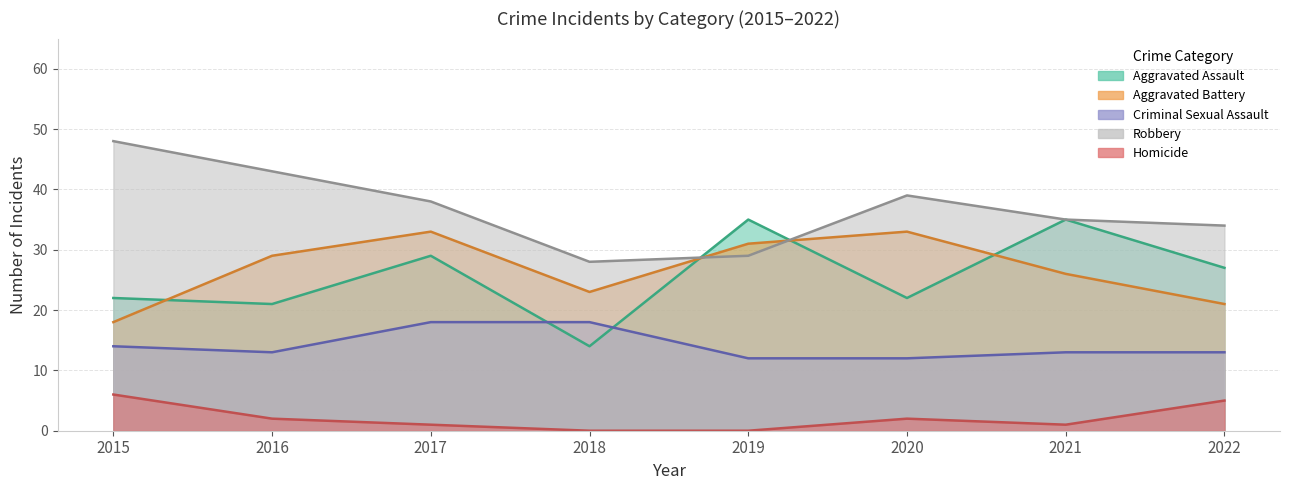

How many values in the Criminal Sexual Assault series are below 13?

2